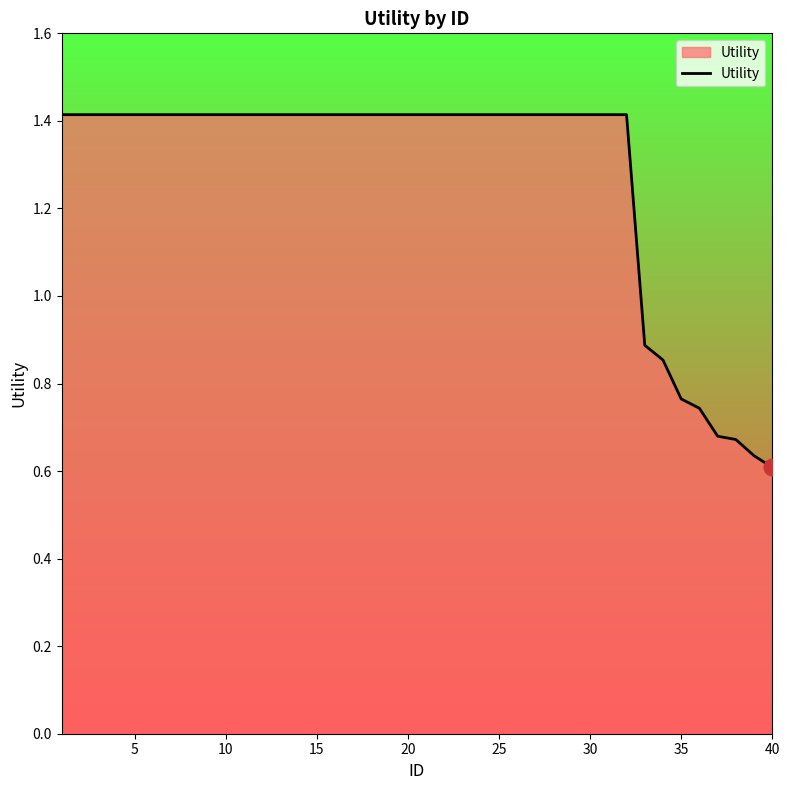

What is the greatest value displayed?

1.4